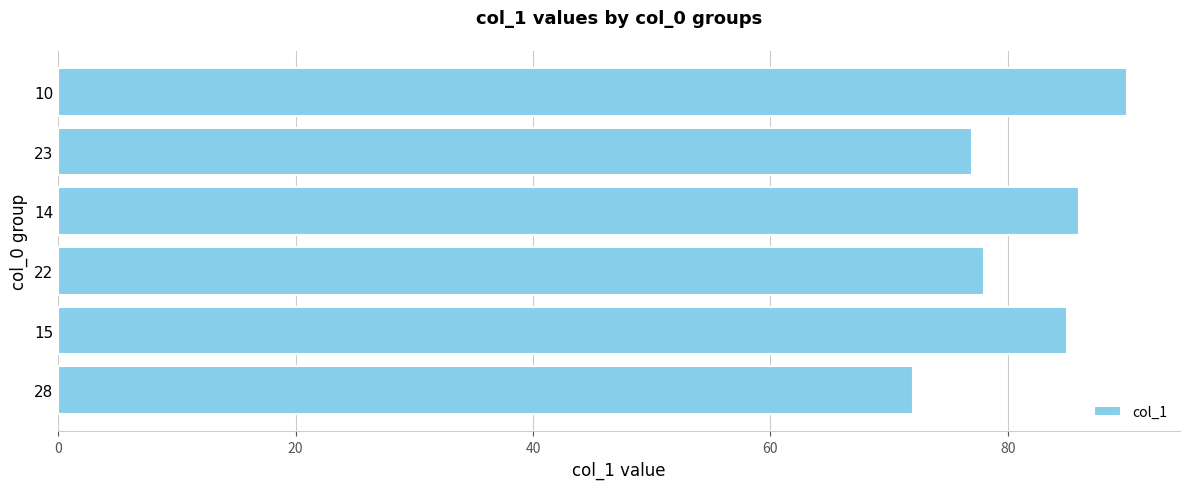

Does the chart contain stacked bars?

No